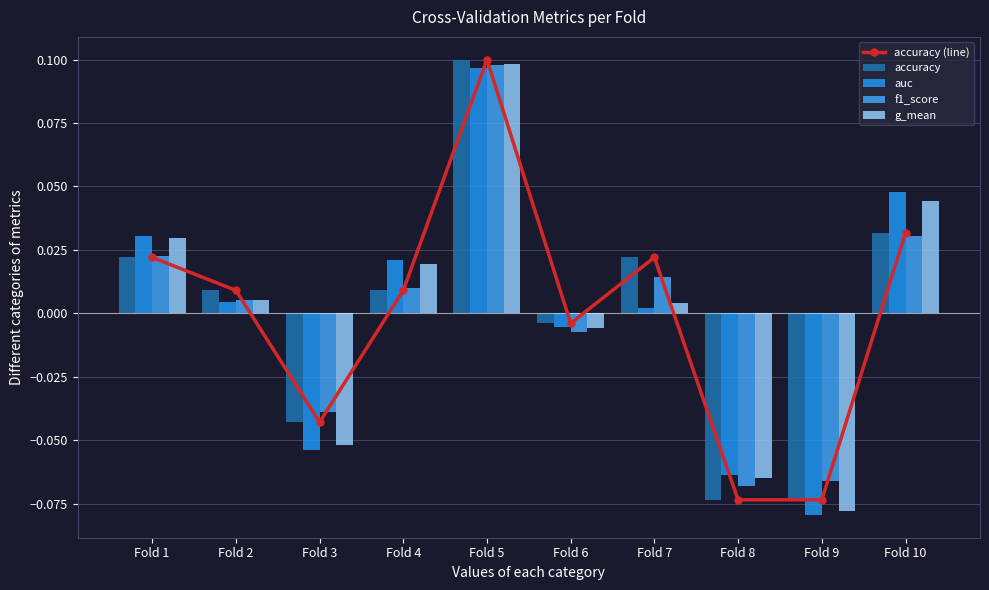

How many values in the auc series are below 0?

4